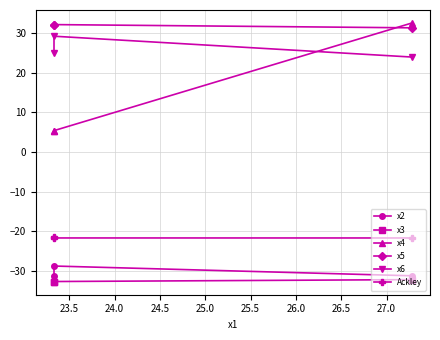

Is it true that x2 equals -11.3 at 23.0?

False